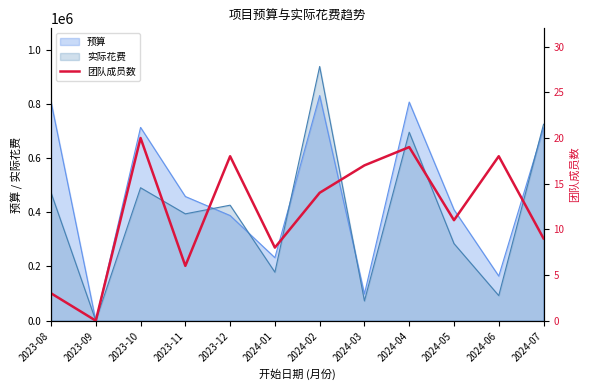

Is the value of 预算 at 2024-04 greater than the value of 实际花费 at 2023-10?

Yes